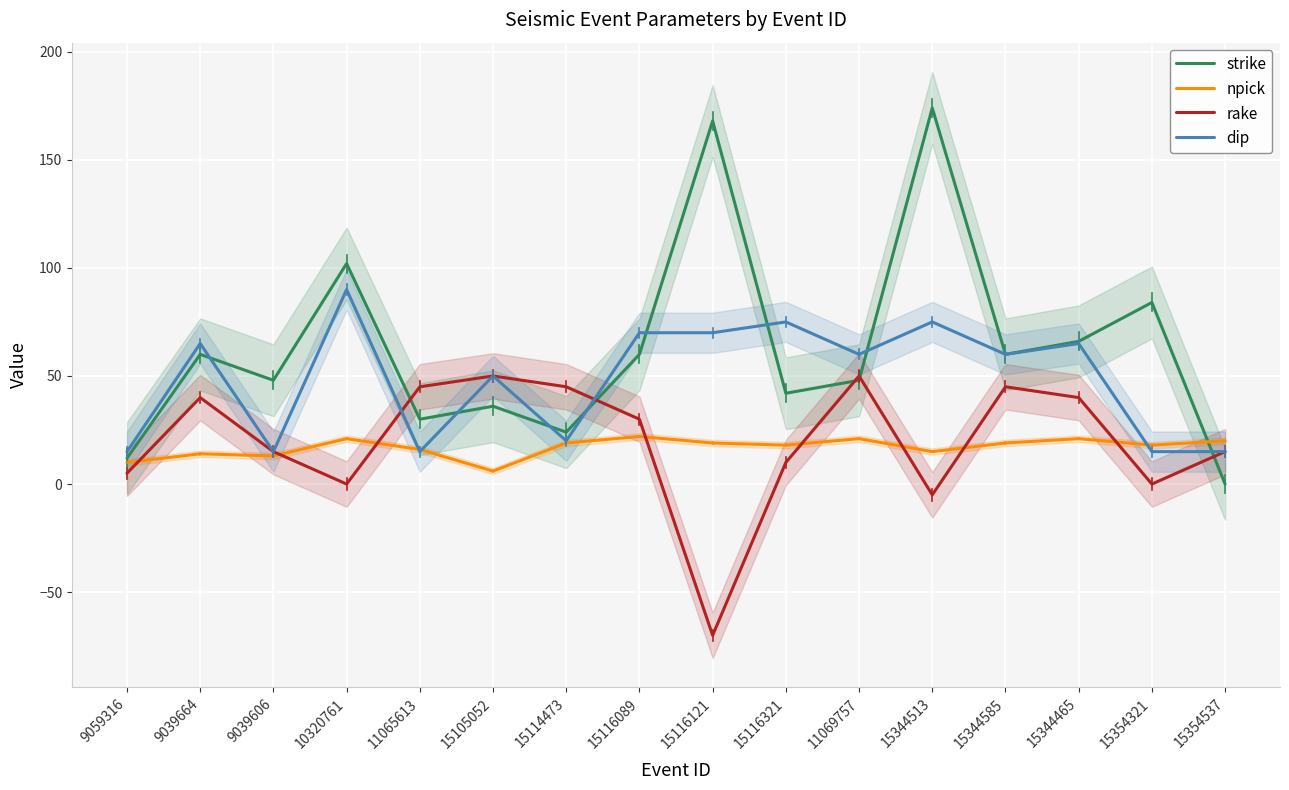

Reading left to right, list all the values displayed in this chart.

strike: 9059316=12	9039664=60	9039606=48	10320761=102	11065613=30	15105052=36	15114473=24	15116089=60	15116121=168	15116321=42	11069757=48	15344513=174	15344585=60	15344465=66	15354321=84	15354537=0
npick: 9059316=10	9039664=14	9039606=13	10320761=21	11065613=16	15105052=6	15114473=19	15116089=22	15116121=19	15116321=18	11069757=21	15344513=15	15344585=19	15344465=21	15354321=18	15354537=20
rake: 9059316=5	9039664=40	9039606=15	10320761=0	11065613=45	15105052=50	15114473=45	15116089=30	15116121=-70	15116321=10	11069757=50	15344513=-5	15344585=45	15344465=40	15354321=0	15354537=15
dip: 9059316=15	9039664=65	9039606=15	10320761=90	11065613=15	15105052=50	15114473=20	15116089=70	15116121=70	15116321=75	11069757=60	15344513=75	15344585=60	15344465=65	15354321=15	15354537=15